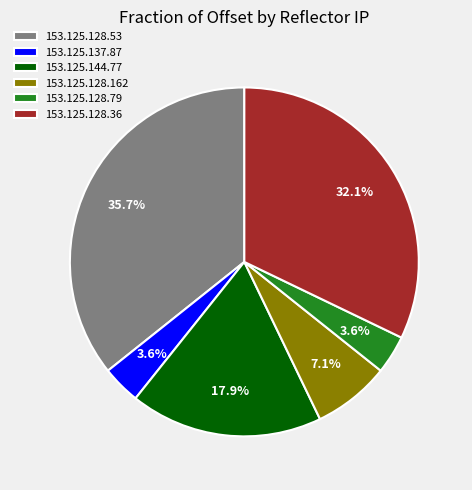

Is there any slice that represents more than half of the pie?

No